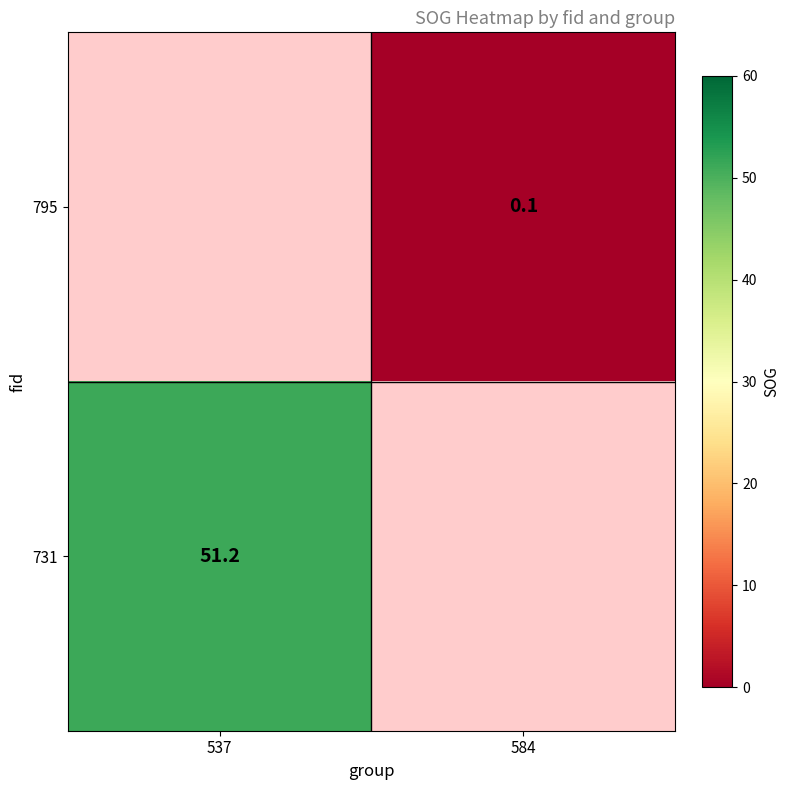

True or false: 795 has a value of 0.0 at 584.

False